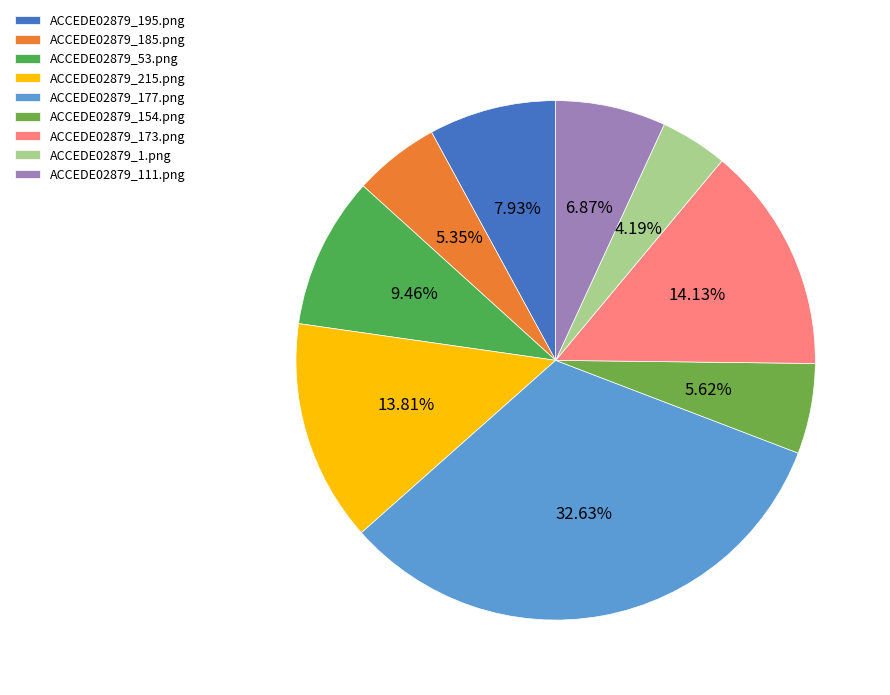

To the nearest percent, what is the difference between the largest and smallest slice percentages?

28%